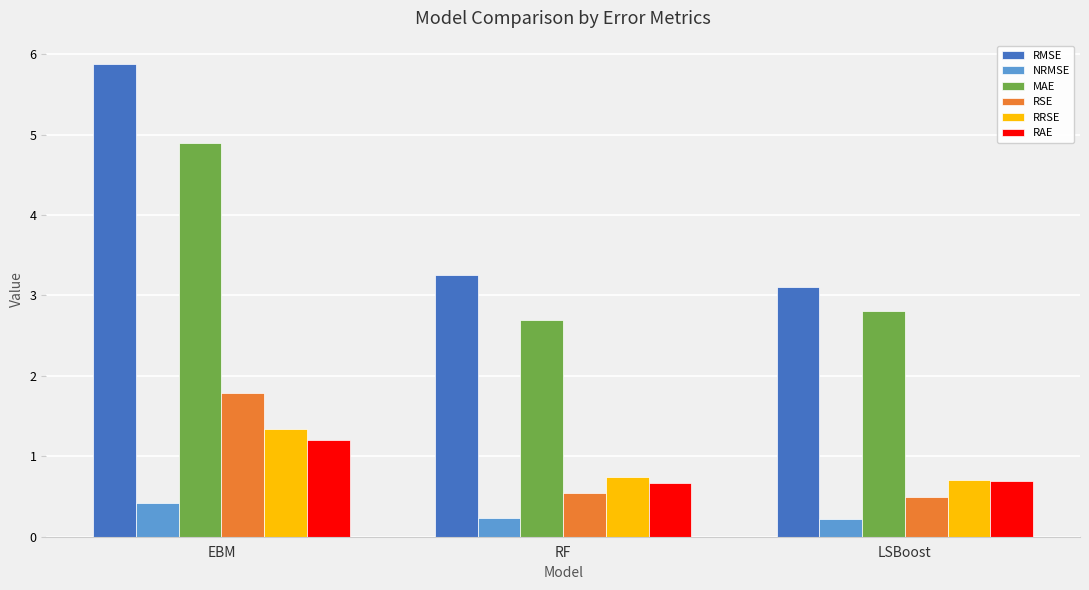

Does the chart contain stacked bars?

No